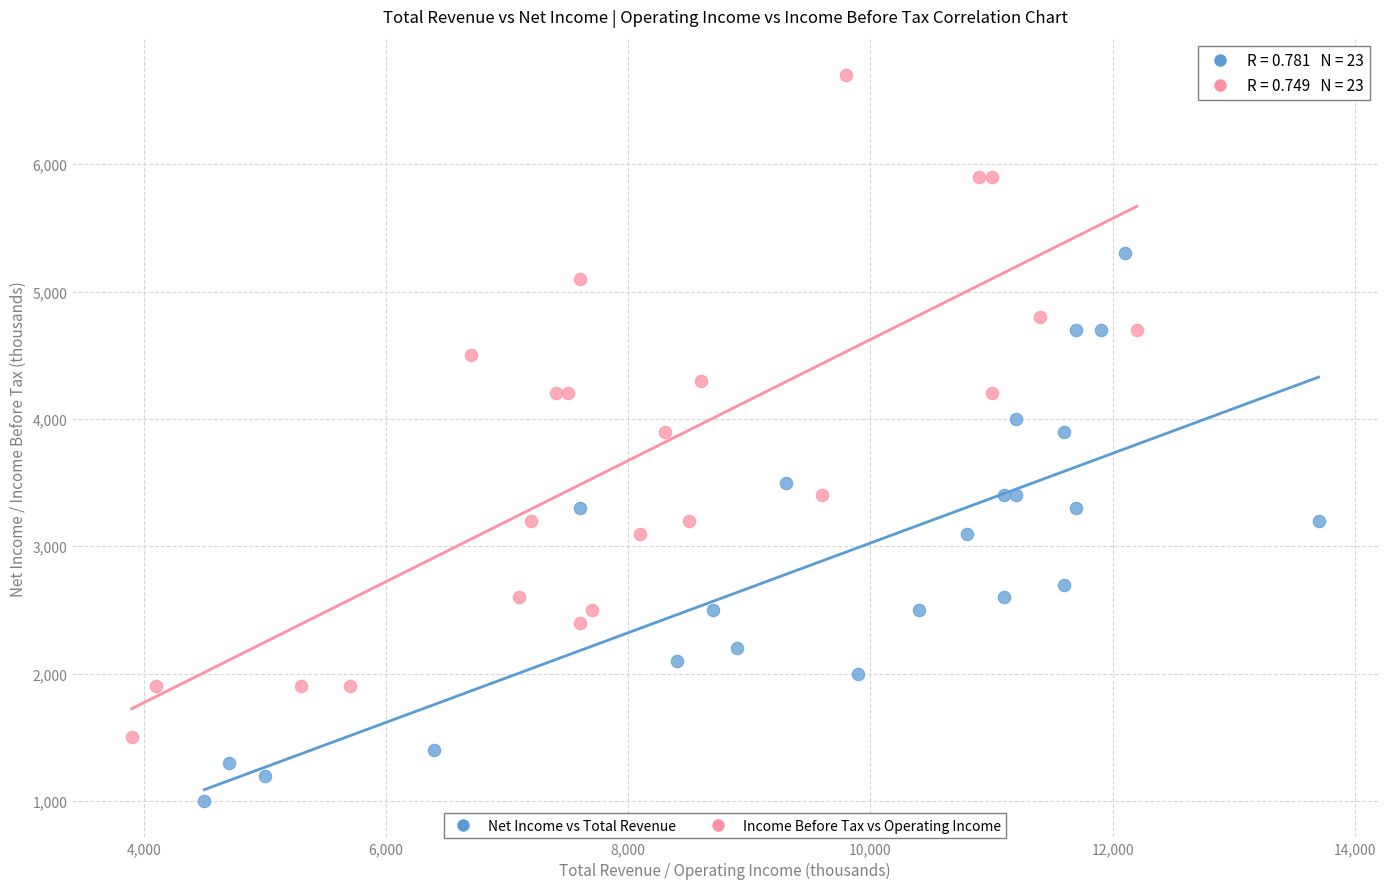

Which series has the largest Y range (max minus min)?

Income Before Tax vs Operating Income